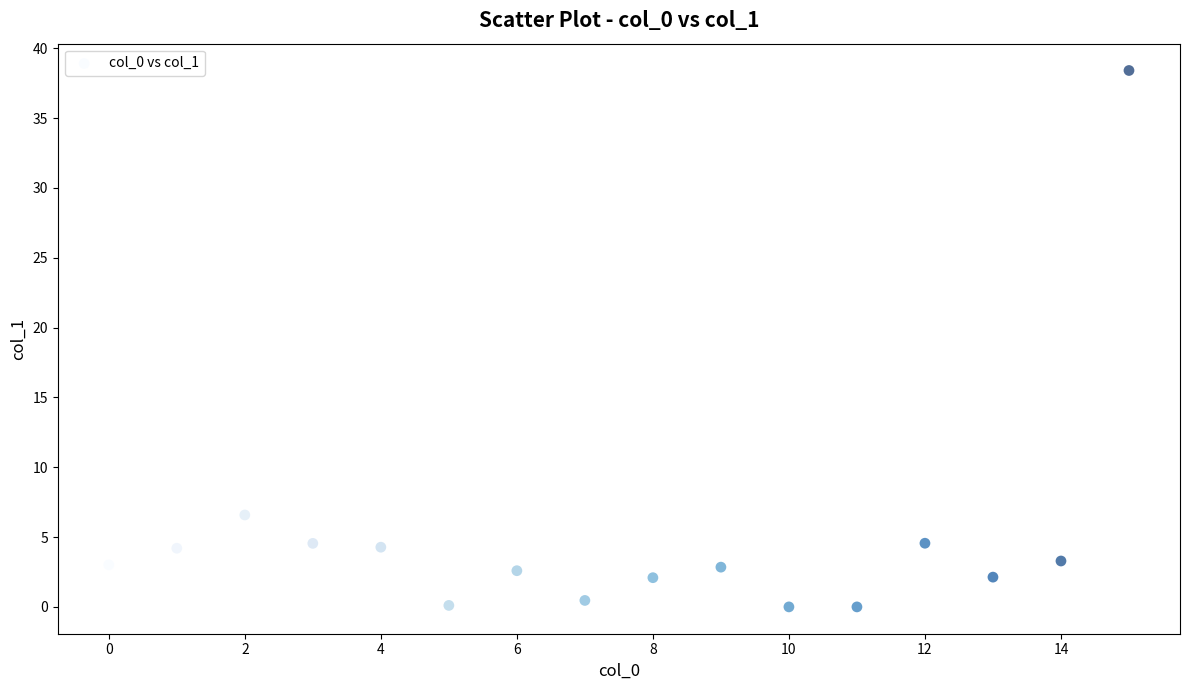

What Y value in the scatter plot is closest to 19?

6.6